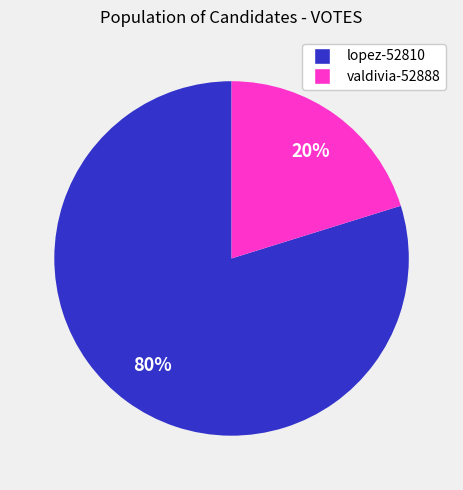

The valdivia-52888 slice represents 13% of the pie. True or false?

False